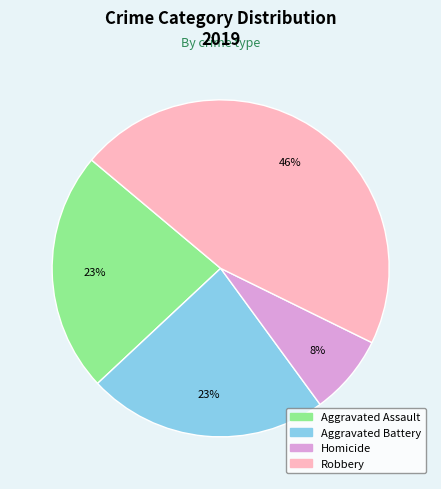

To the nearest percent, what is the average slice percentage?

25%